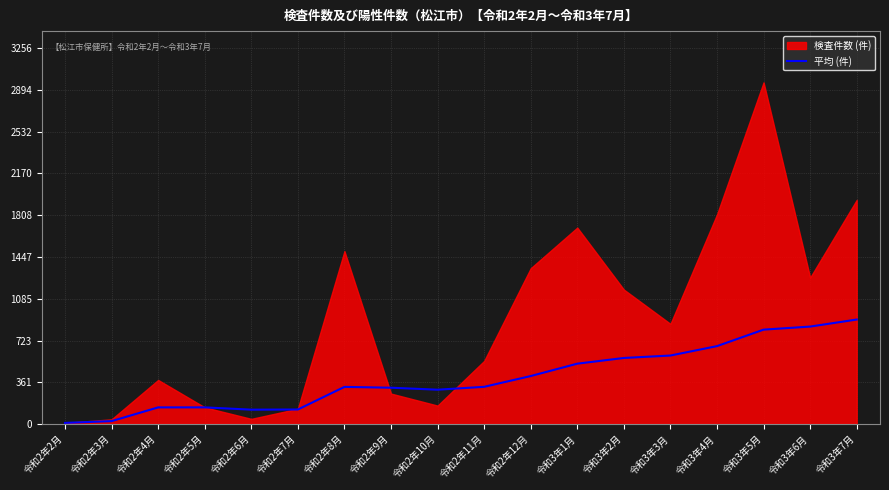

What is the highest value of the 平均 (件) series?

905.4